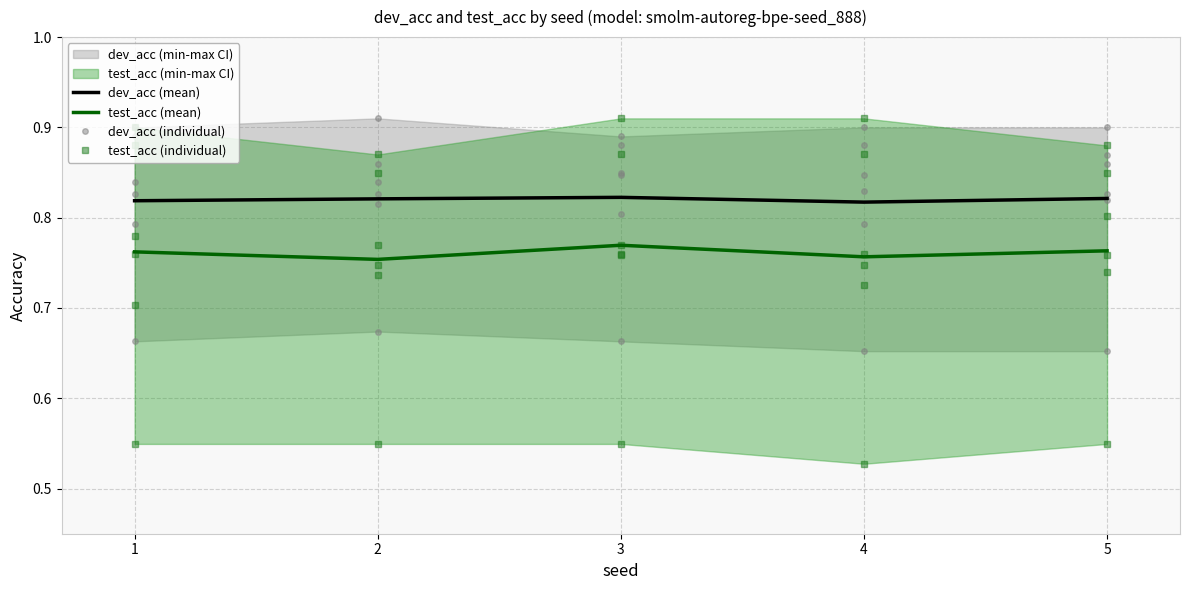

True or false: test_acc (mean) and dev_acc (mean) cross at least once.

False